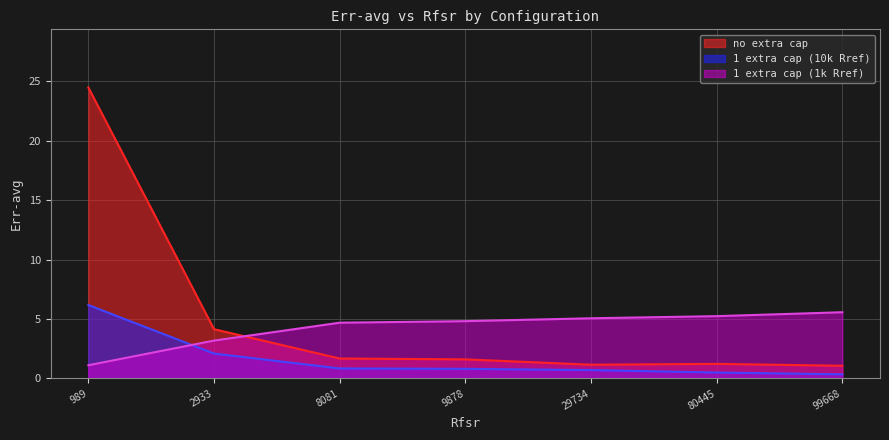

At how many categories does at least one series exceed 4?

7